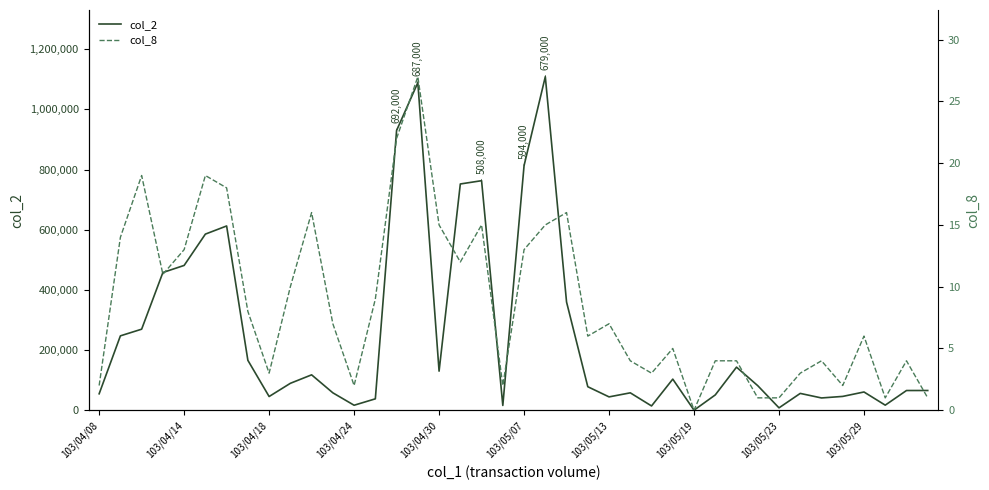

Rank the series at 103/04/24 from lowest to highest value.

col_8, col_2